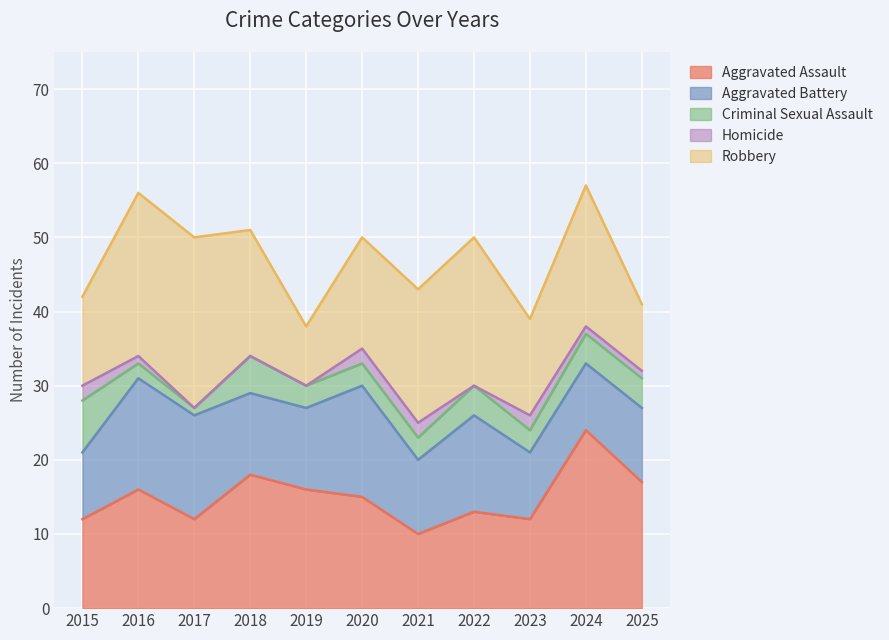

At how many categories does at least one series exceed 19?

4